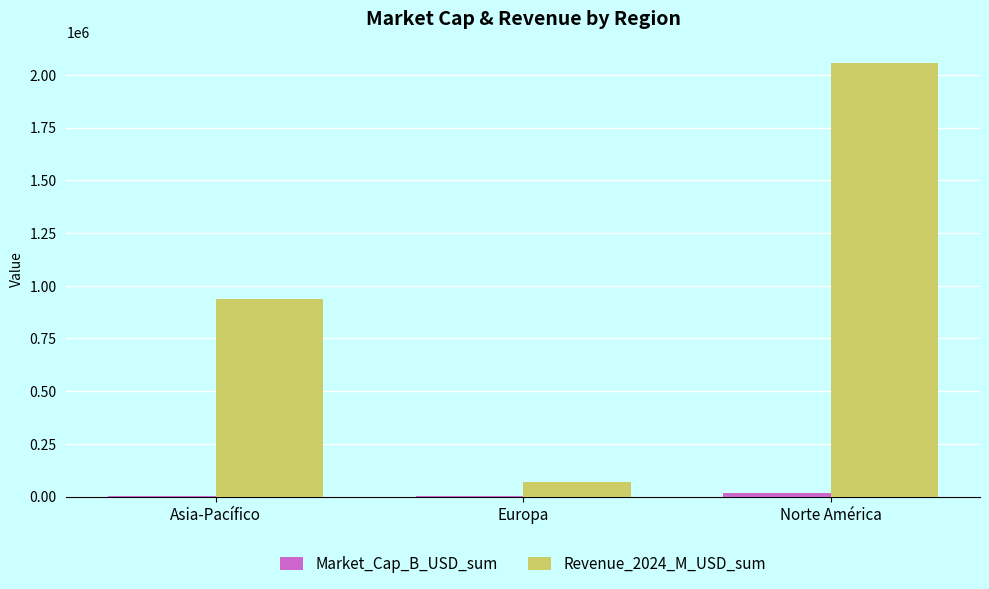

How many data points does each series have?

3